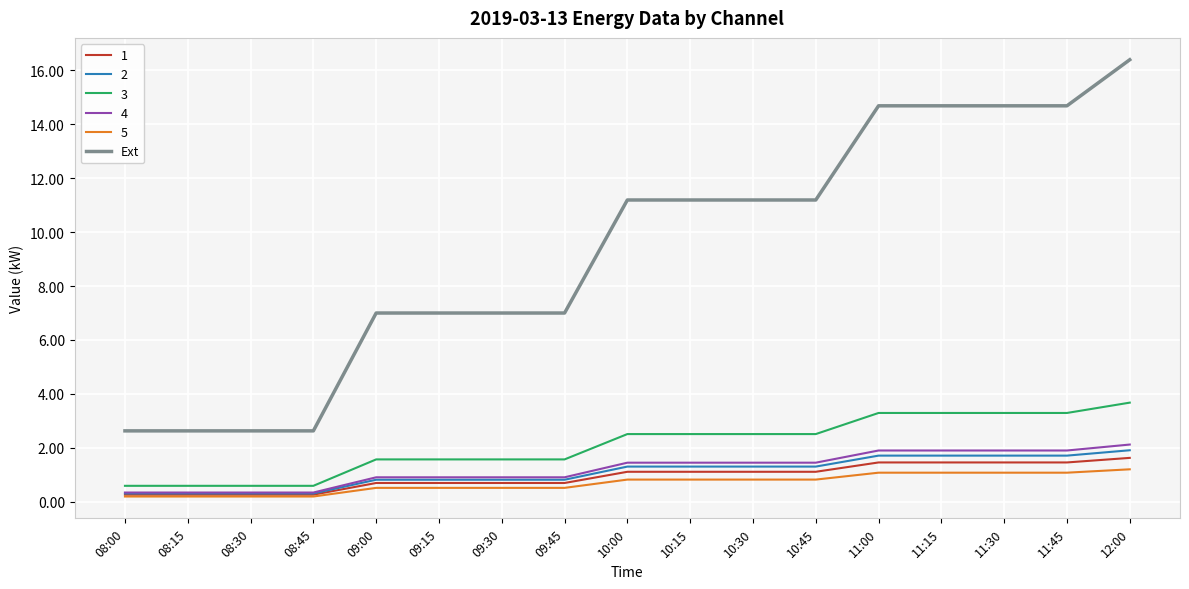

What position from the left is 11:45?

16